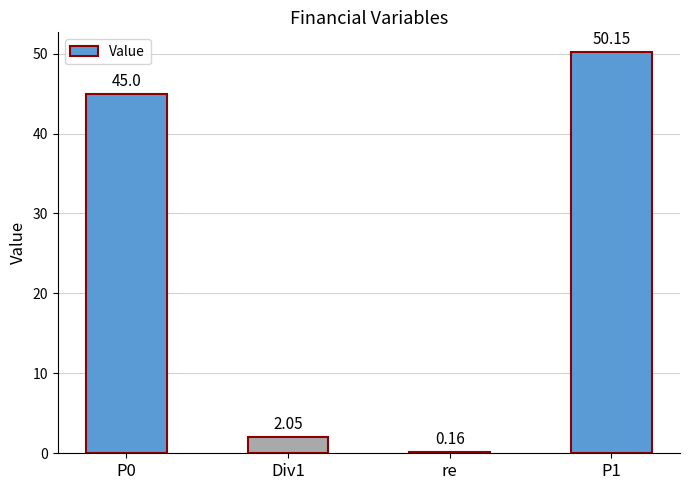

How many bars are there in total?

4